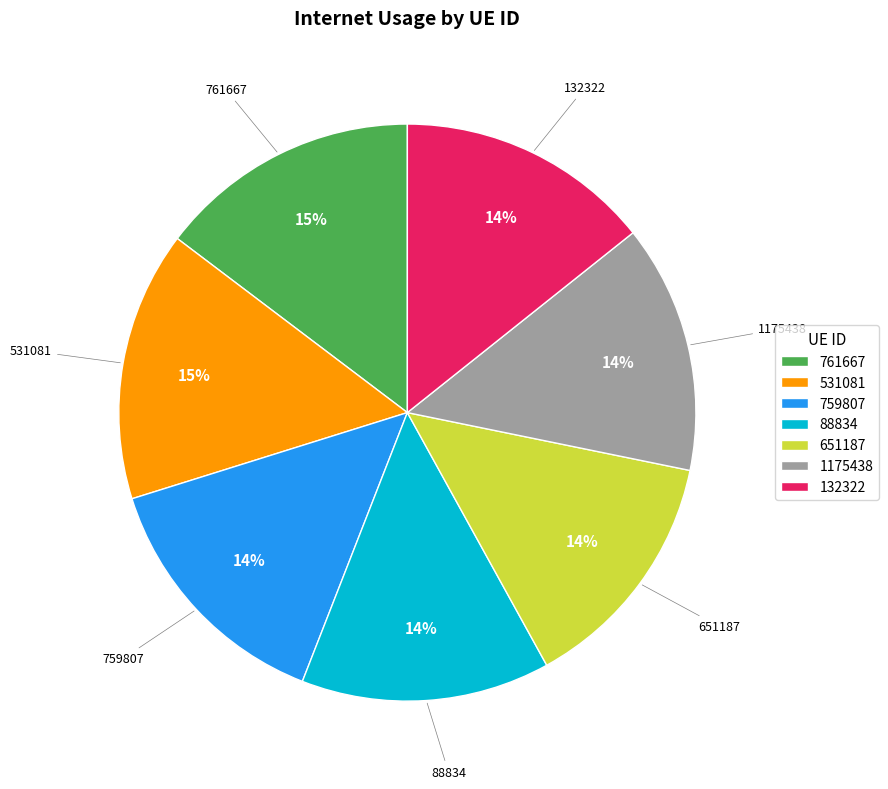

Count the number of slices in the pie.

7